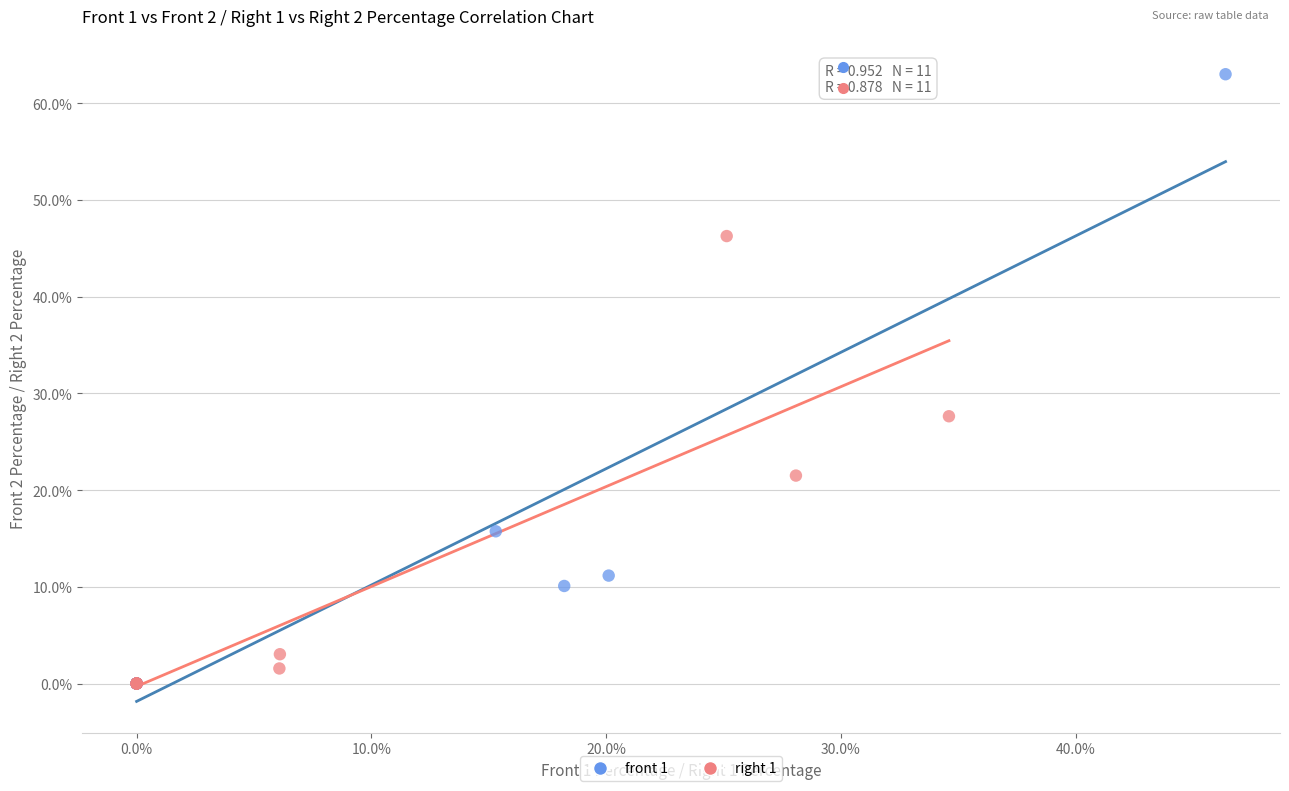

Which series contains the highest Y value?

front 1